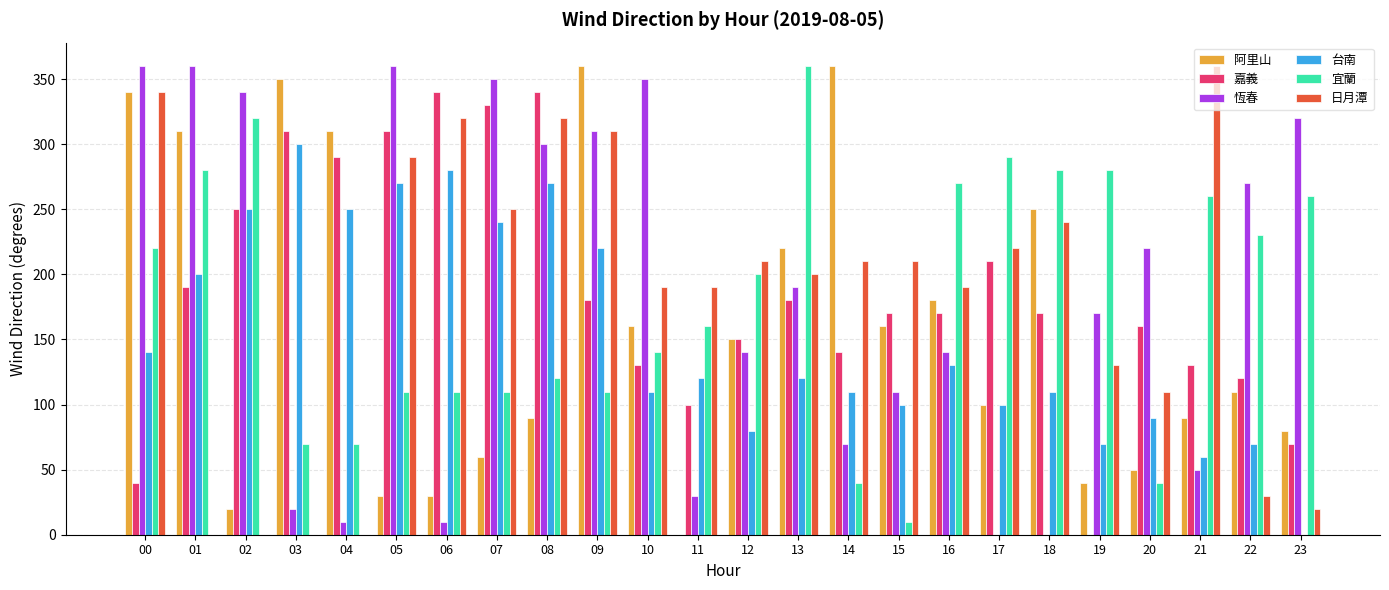

Rank the series at 06 from lowest to highest value.

恆春, 阿里山, 宜蘭, 台南, 日月潭, 嘉義